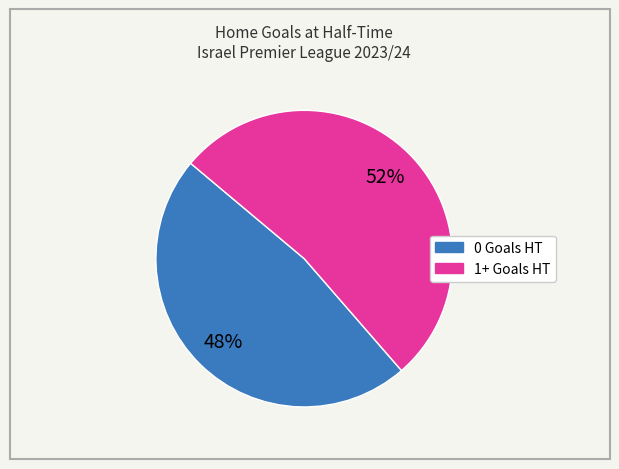

Is there a majority slice in this chart?

Yes